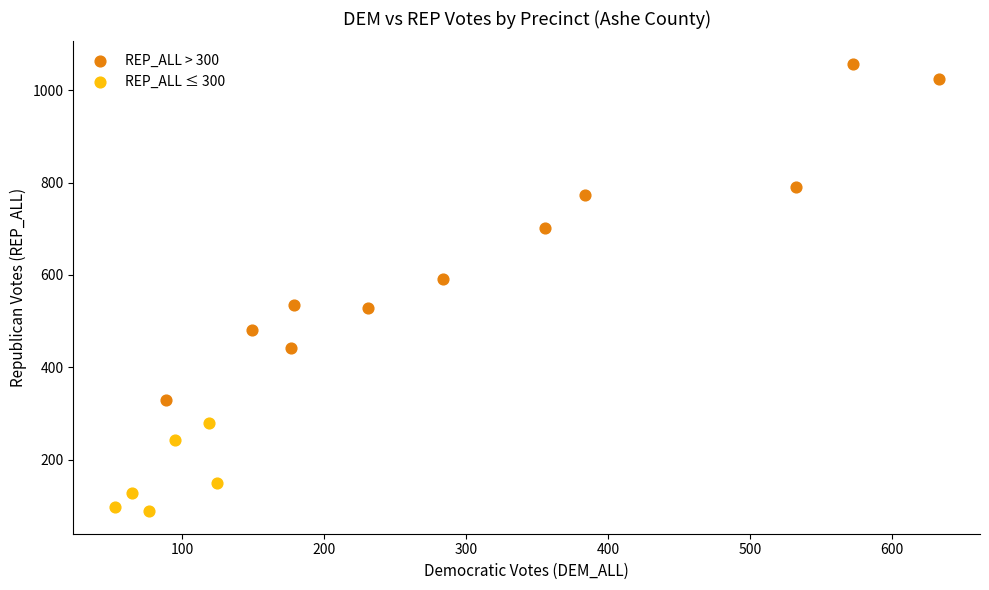

Which series reaches the maximum Y coordinate?

REP_ALL > 300